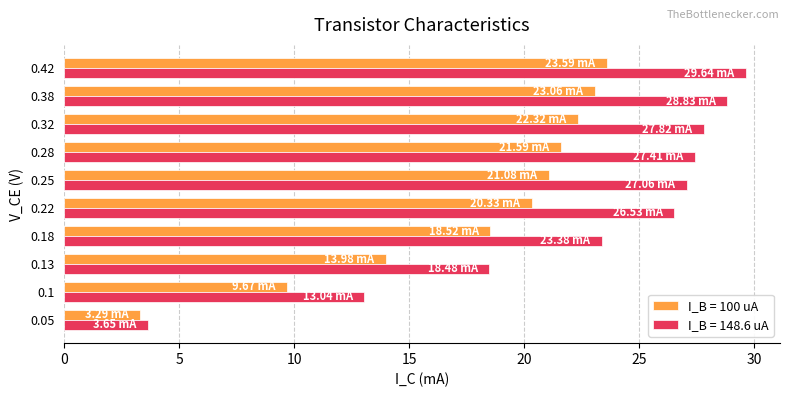

Which series has the largest range (max minus min)?

I_B = 148.6 uA